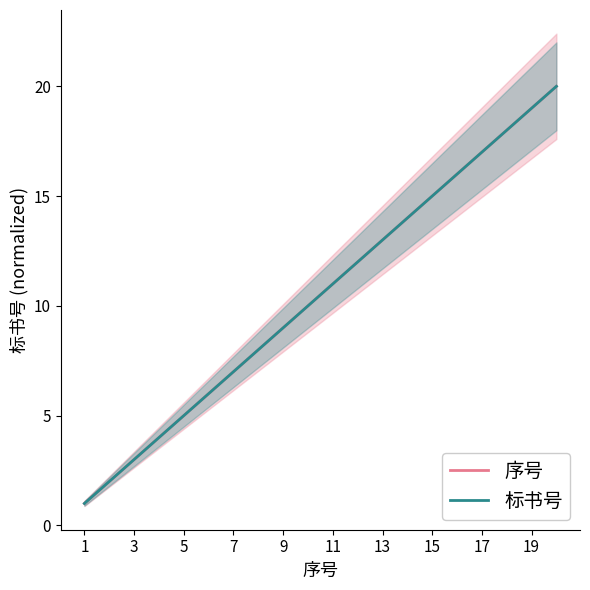

How many data points in 标书号 are above 11?

9